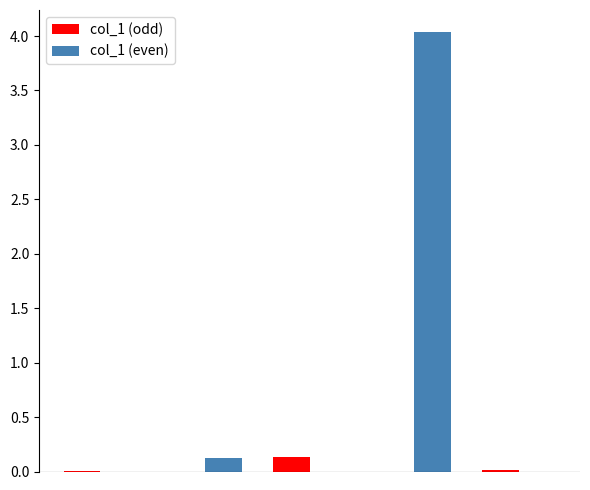

Which series has the largest total across all categories?

col_1 (even)